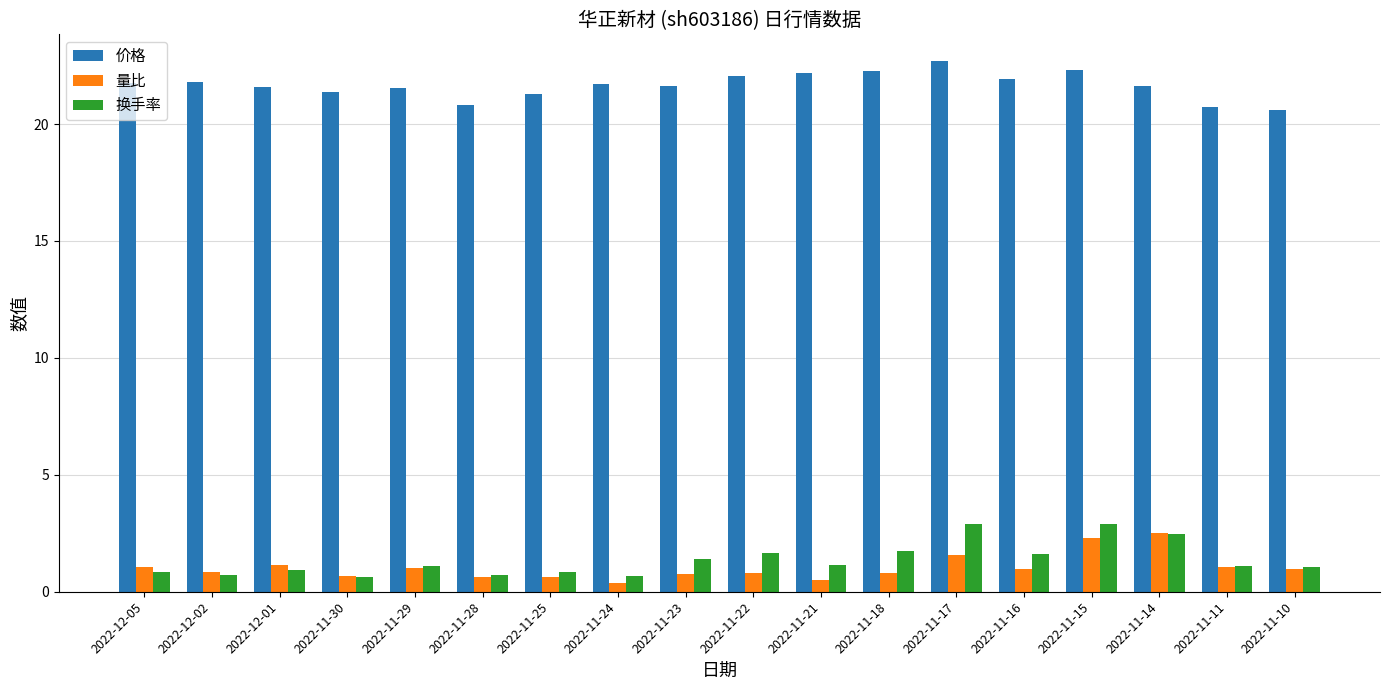

What is the difference between the highest and lowest values at 2022-11-17?

21.1